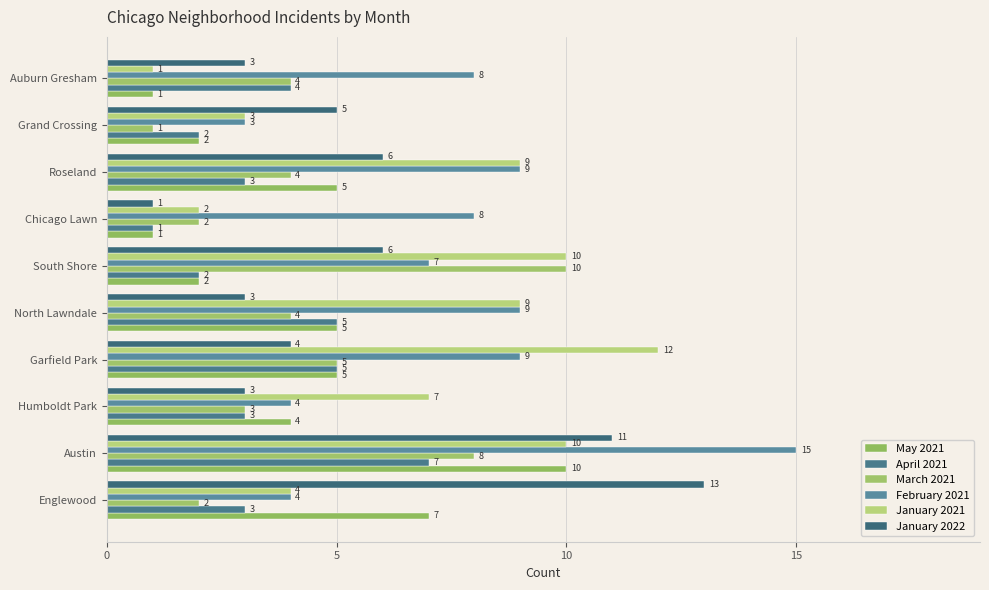

How many values in the January 2021 series are below 9?

5